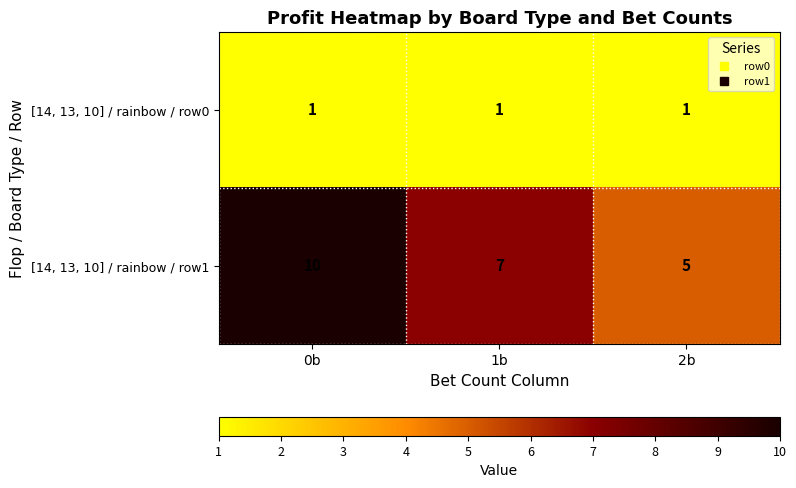

The value of [14, 13, 10] / rainbow / row1 at 2b is 8. True or false?

False